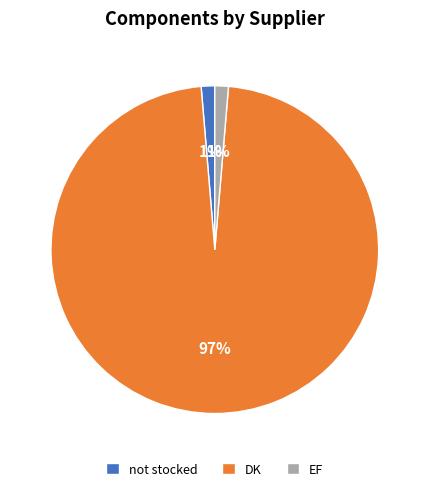

To the nearest percent, what portion does EF represent?

1%